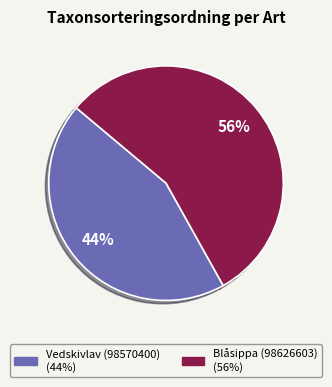

What is the majority slice?

Blåsippa (98626603)